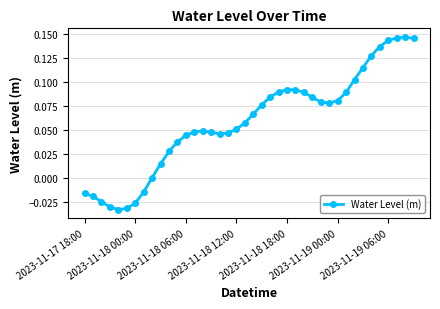

What is the difference between the second highest and minimum values?

0.2